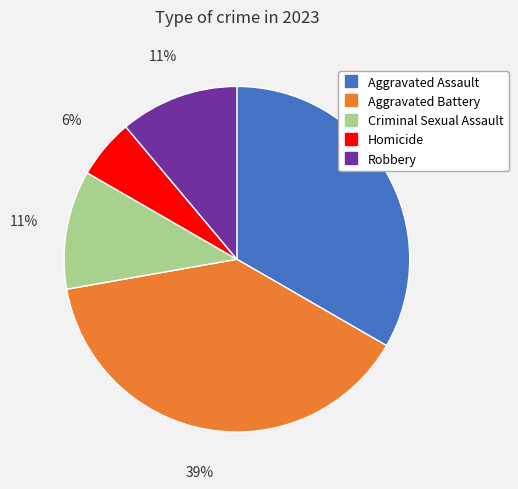

To the nearest percent, what portion does Aggravated Assault represent?

33%